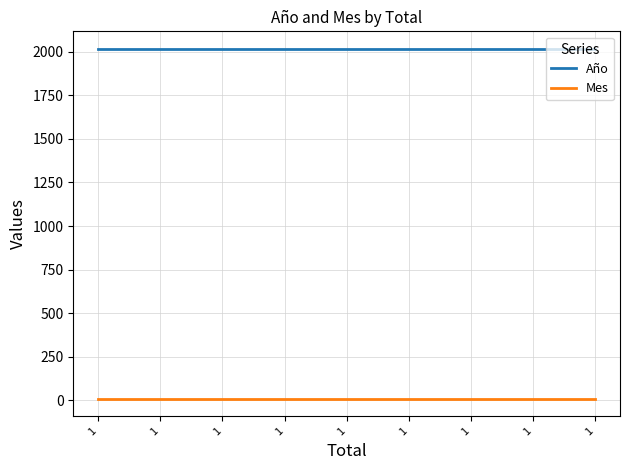

True or false: Año and Mes cross at least once.

False